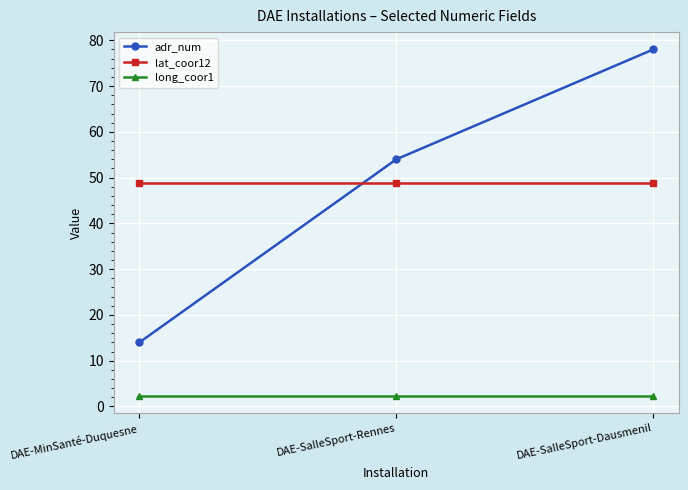

The long_coor1 series shows 2.3 at DAE-MinSanté-Duquesne. True or false?

True